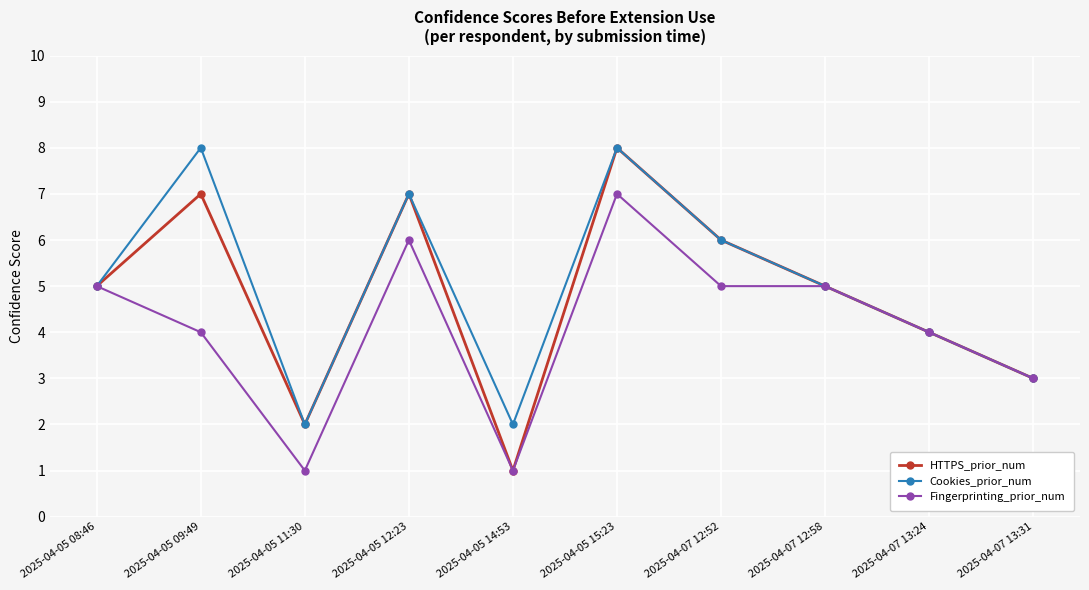

At which category is the sum across all series the highest?

2025-04-05 15:23